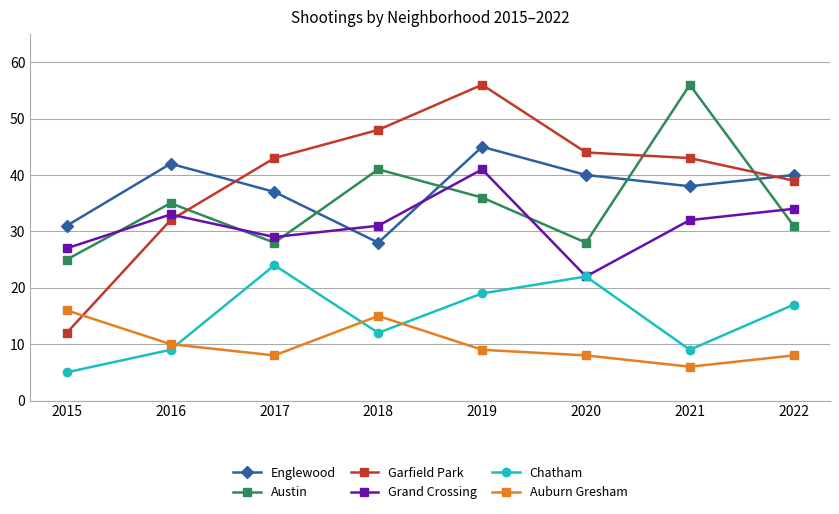

Reading right to left, what are all the values shown in this chart?

Englewood: 2022=40	2021=38	2020=40	2019=45	2018=28	2017=37	2016=42	2015=31
Austin: 2022=31	2021=56	2020=28	2019=36	2018=41	2017=28	2016=35	2015=25
Garfield Park: 2022=39	2021=43	2020=44	2019=56	2018=48	2017=43	2016=32	2015=12
Grand Crossing: 2022=34	2021=32	2020=22	2019=41	2018=31	2017=29	2016=33	2015=27
Chatham: 2022=17	2021=9	2020=22	2019=19	2018=12	2017=24	2016=9	2015=5
Auburn Gresham: 2022=8	2021=6	2020=8	2019=9	2018=15	2017=8	2016=10	2015=16